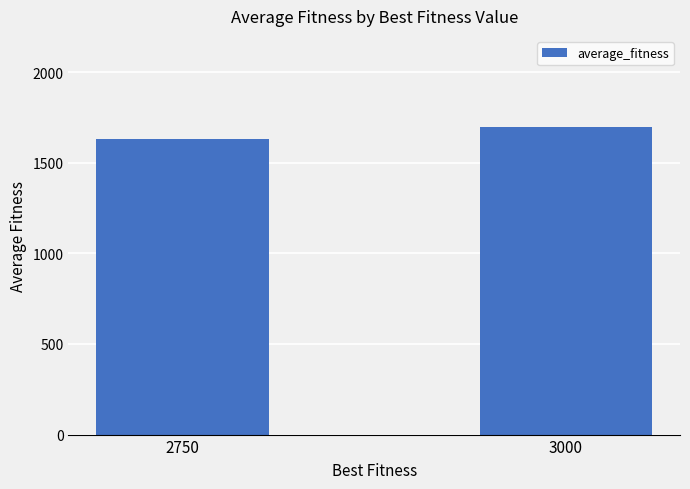

What value does the data have at 2750?

1632.0